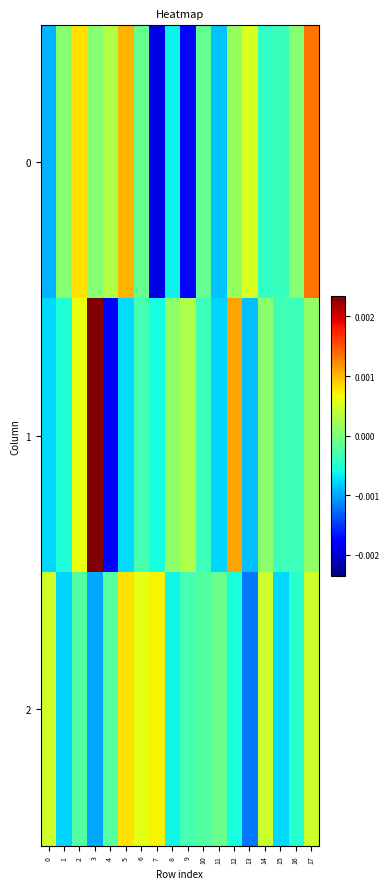

List the series in order of their peak value, lowest first.

2, 0, 1